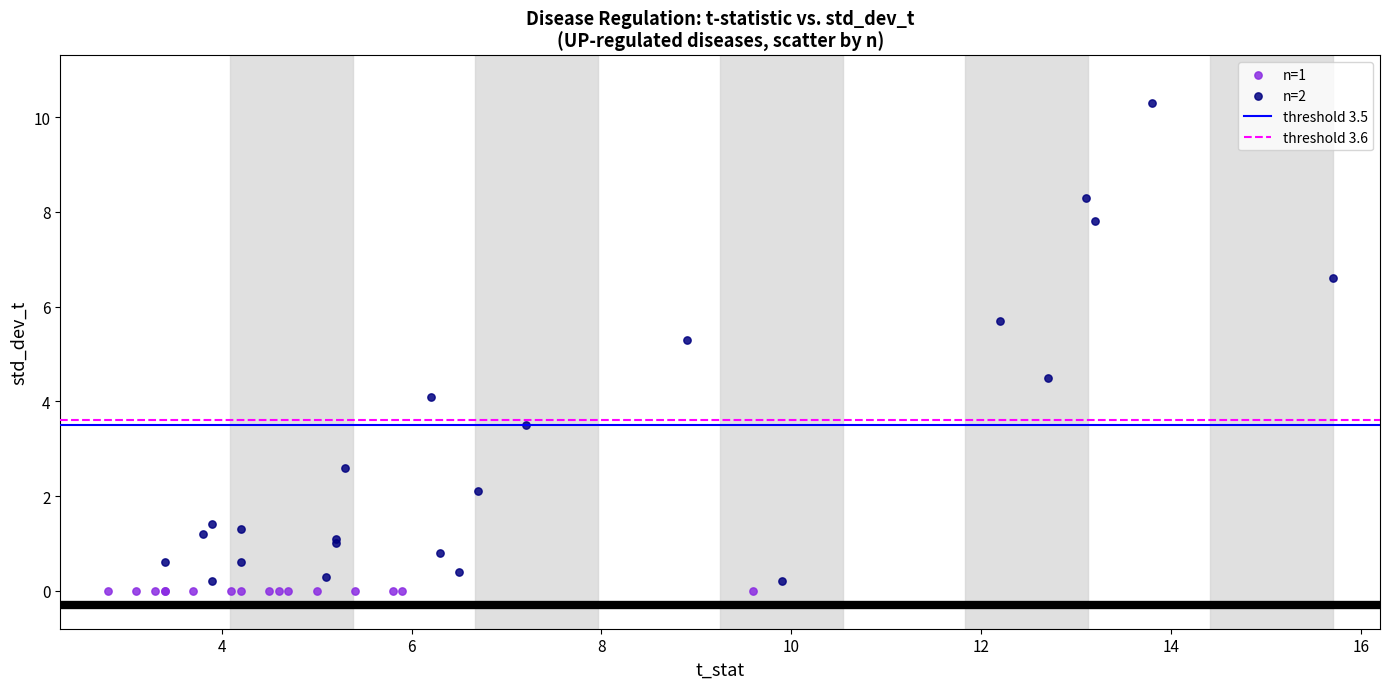

Which series reaches the maximum Y coordinate?

n=2